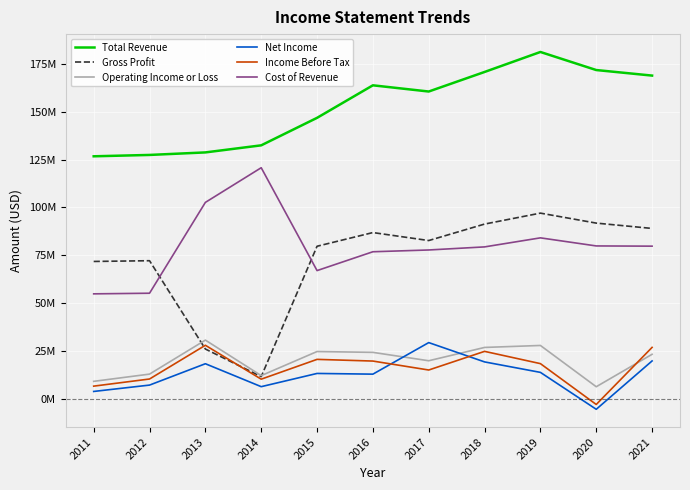

Reading right to left, list all the values displayed in this chart.

Total Revenue: 2021=168.9	2020=171.8	2019=181.2	2018=170.8	2017=160.5	2016=163.8	2015=146.8	2014=132.4	2013=128.8	2012=127.4	2011=126.7
Gross Profit: 2021=89.1	2020=91.8	2019=97.1	2018=91.3	2017=82.7	2016=86.9	2015=79.8	2014=11.7	2013=26.1	2012=72.2	2011=71.8
Operating Income or Loss: 2021=23.3	2020=6.4	2019=28.0	2018=26.9	2017=20.0	2016=24.3	2015=24.8	2014=12.2	2013=30.8	2012=13.0	2011=9.2
Net Income: 2021=19.9	2020=-5.4	2019=13.9	2018=19.4	2017=29.4	2016=13.0	2015=13.3	2014=6.4	2013=18.4	2012=7.3	2011=3.9
Income Before Tax: 2021=26.9	2020=-2.9	2019=18.5	2018=24.9	2017=15.1	2016=19.8	2015=20.7	2014=10.4	2013=28.1	2012=10.4	2011=6.7
Cost of Revenue: 2021=79.8	2020=79.9	2019=84.1	2018=79.4	2017=77.8	2016=76.9	2015=67.0	2014=120.8	2013=102.7	2012=55.2	2011=54.9